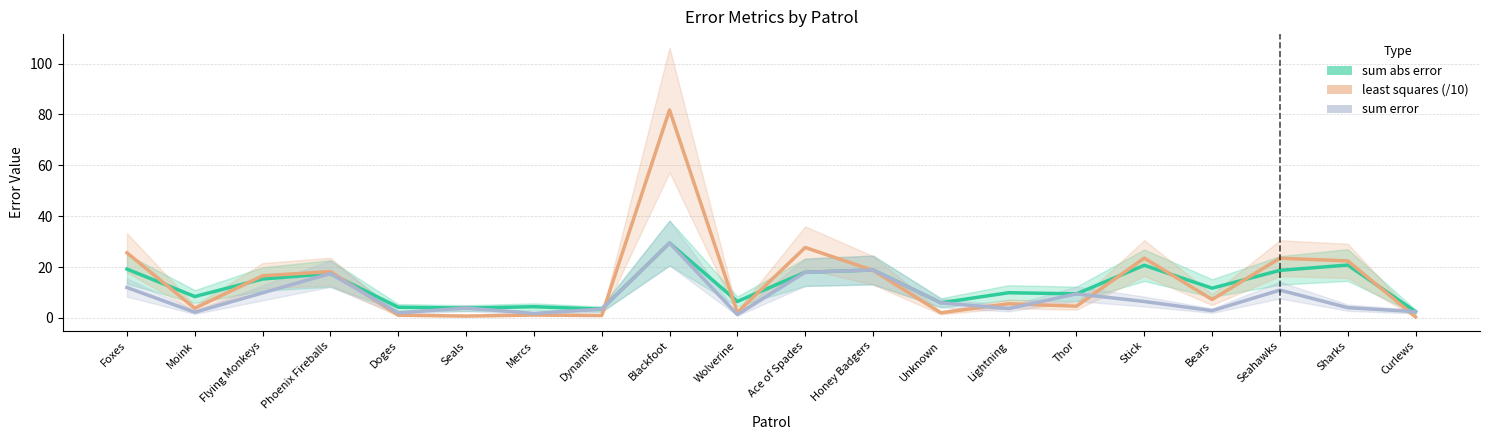

Which series ends up on top after the final intersection of least squares (/10) and sum error?

sum error